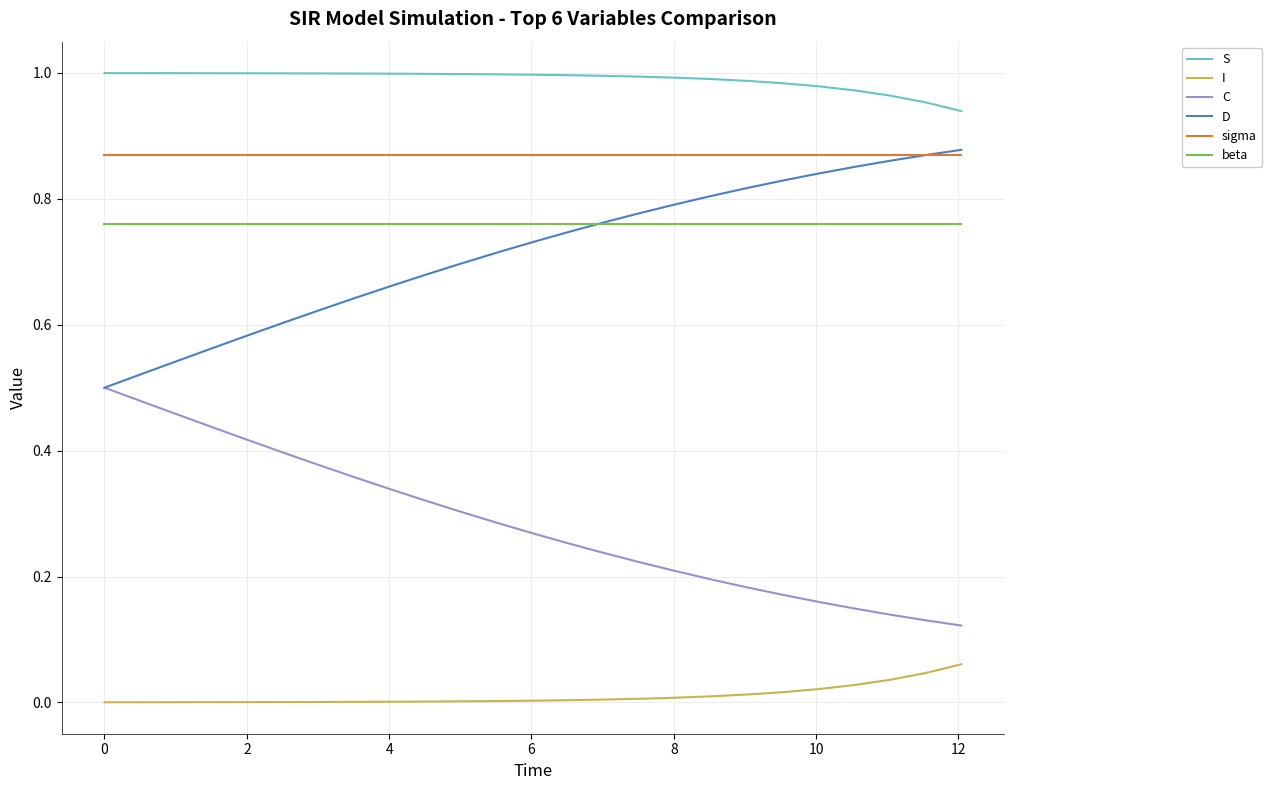

True or false: beta and C cross at least once.

False